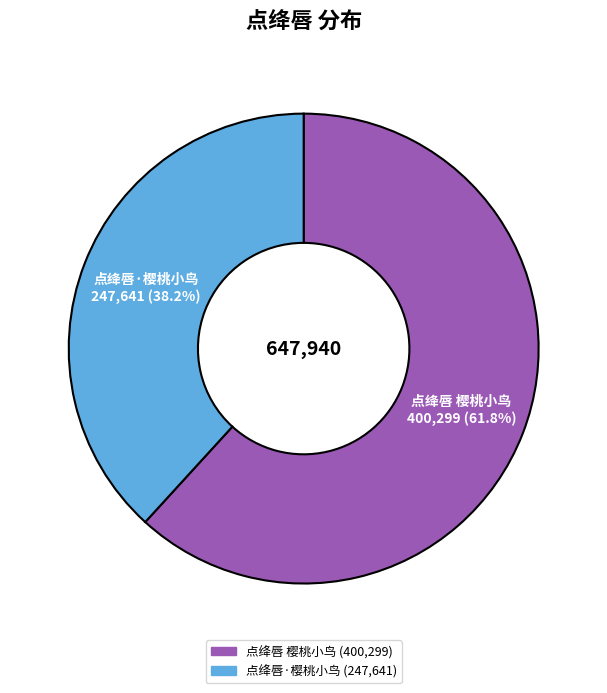

True or false: 点绛唇 樱桃小鸟 accounts for 77% of the total.

False